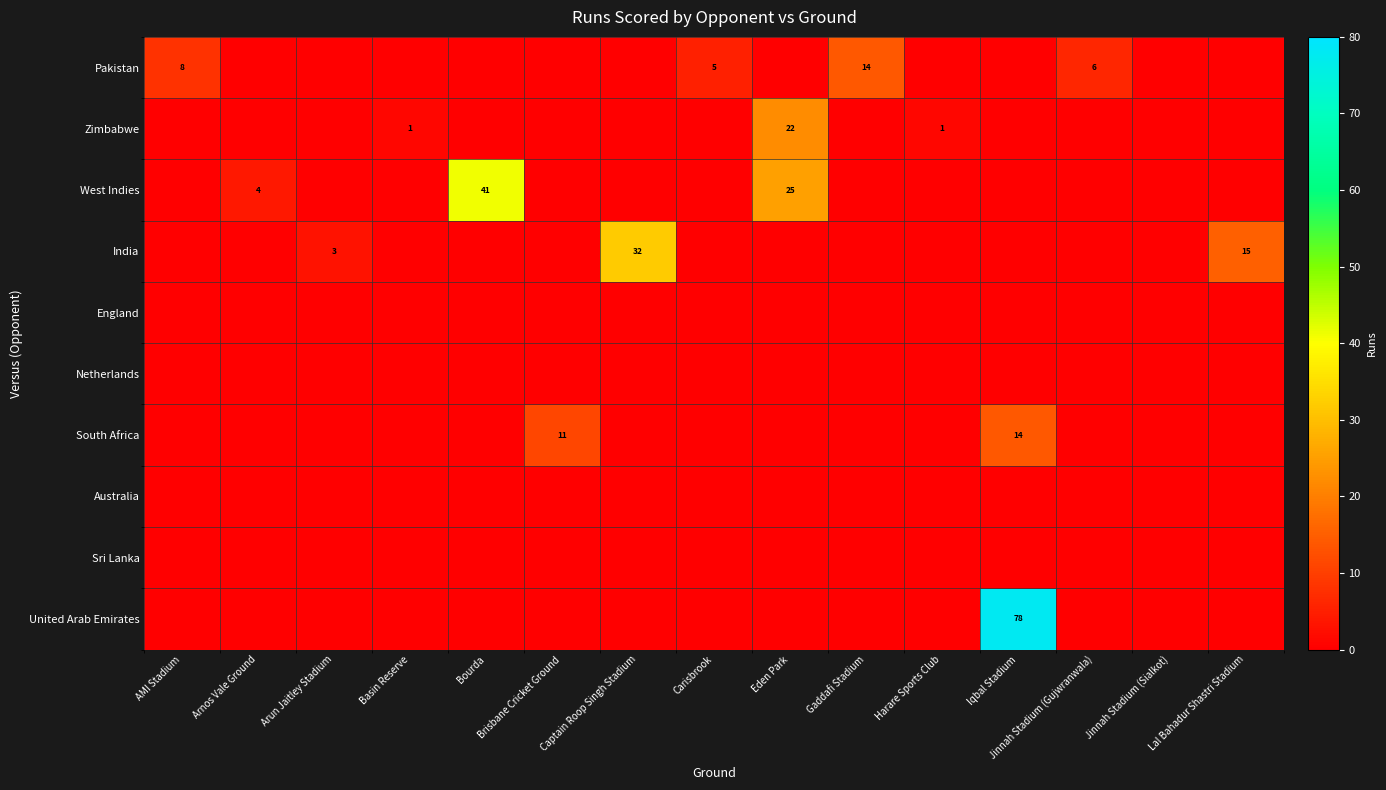

Is the value of row_0 at AMI Stadium greater than the value of row_3 at Jinnah Stadium (Gujwranwala)?

Yes